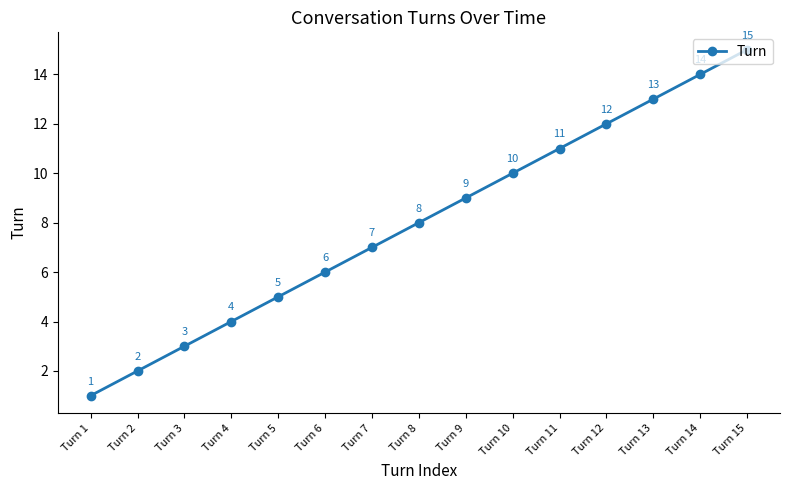

The value at Turn 14 is 7. True or false?

False